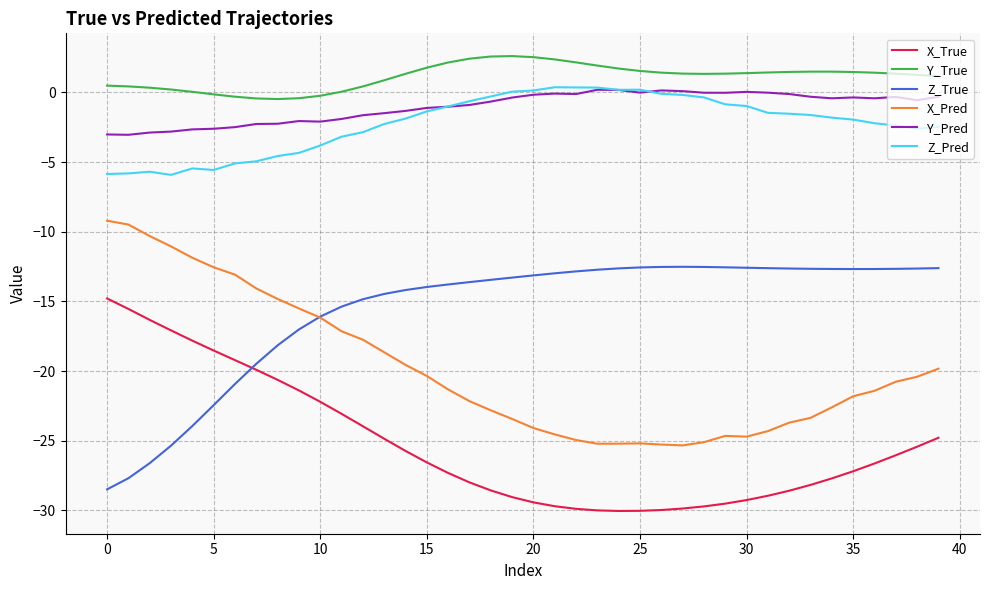

What is the maximum value for Z_True?

-12.5